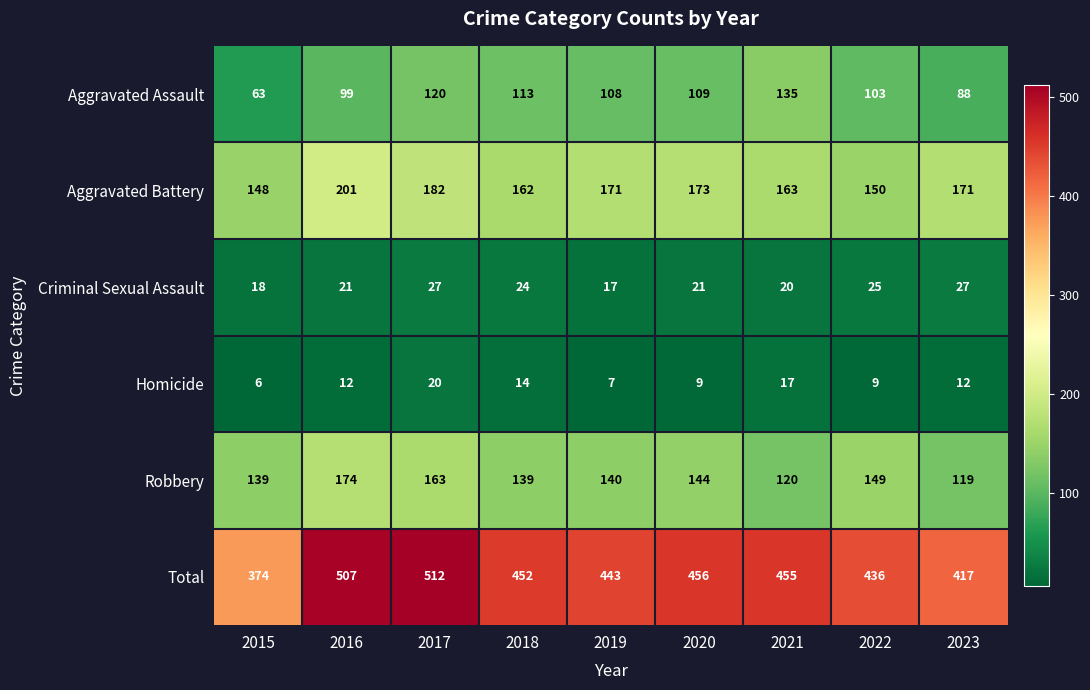

Rank the series at 2016 from lowest to highest value.

Homicide, Criminal Sexual Assault, Aggravated Assault, Robbery, Aggravated Battery, Total